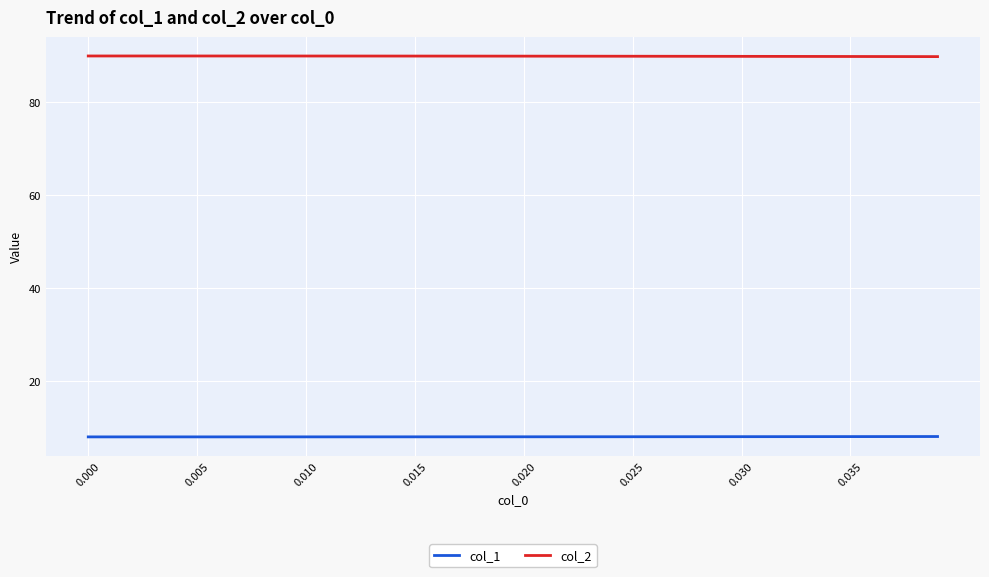

Which series has the largest total across all categories?

col_2